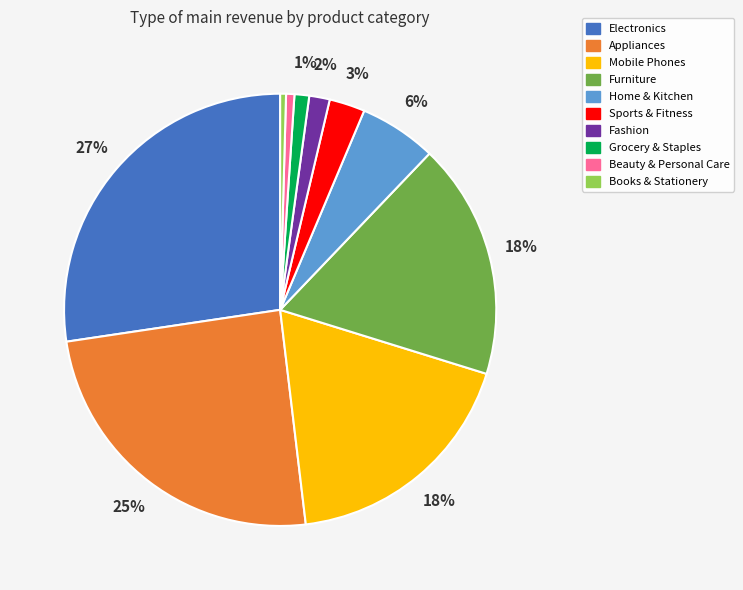

Is there any slice that represents more than half of the pie?

No